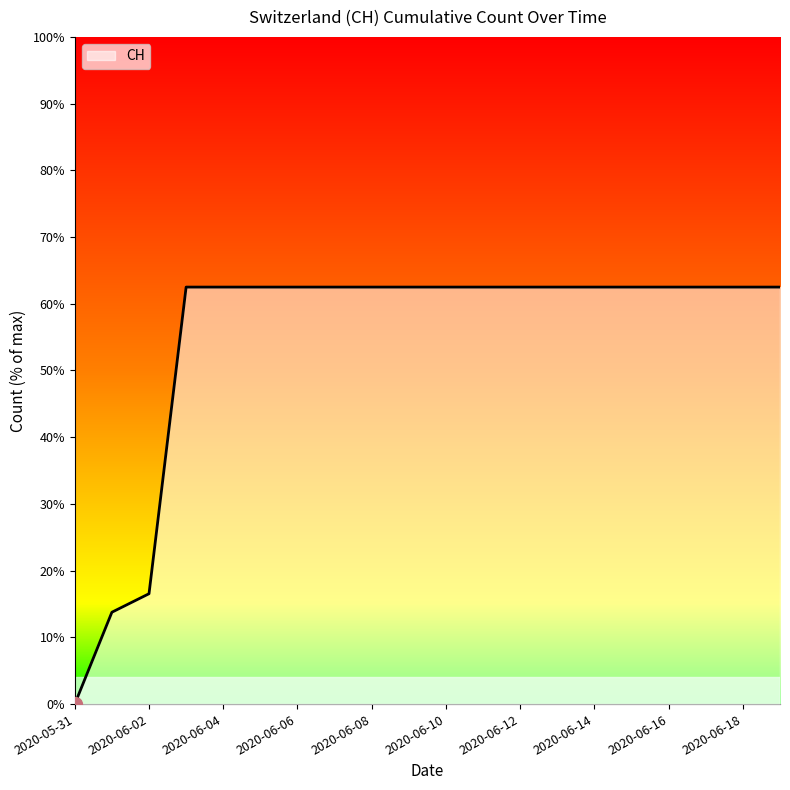

The value at 2020-06-19 is 631. True or false?

True